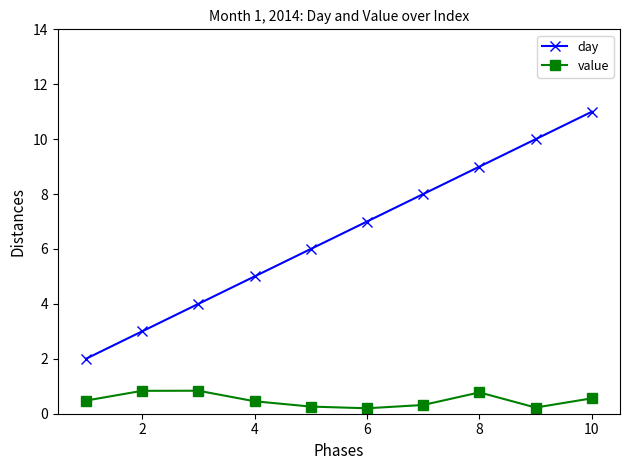

How many value values are between 0 and 1?

10